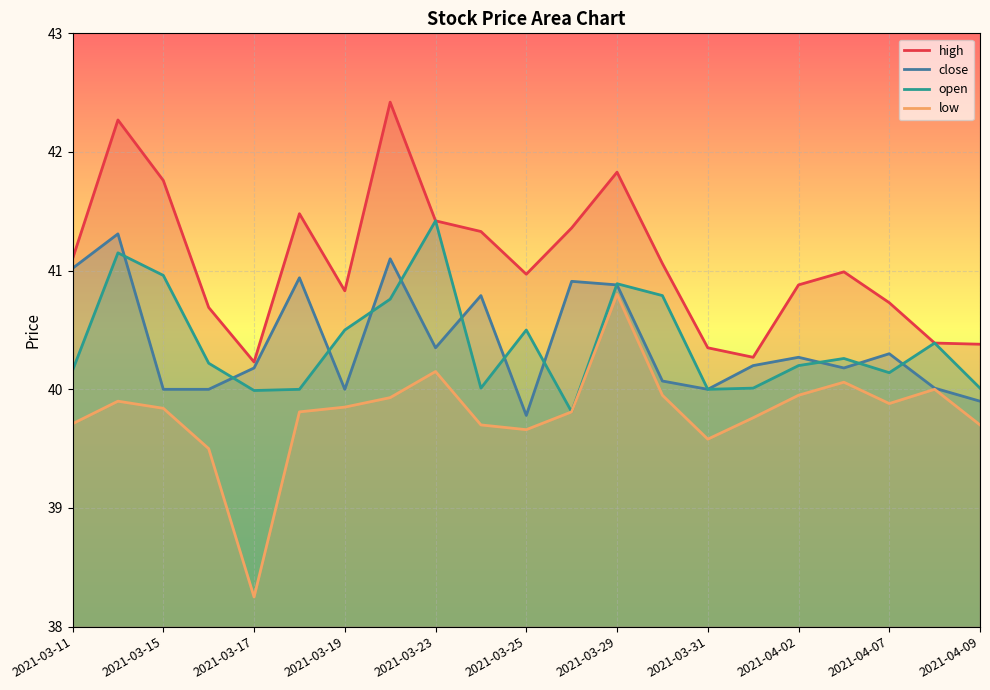

The value of low at 2021-03-25 is 13.9. True or false?

False